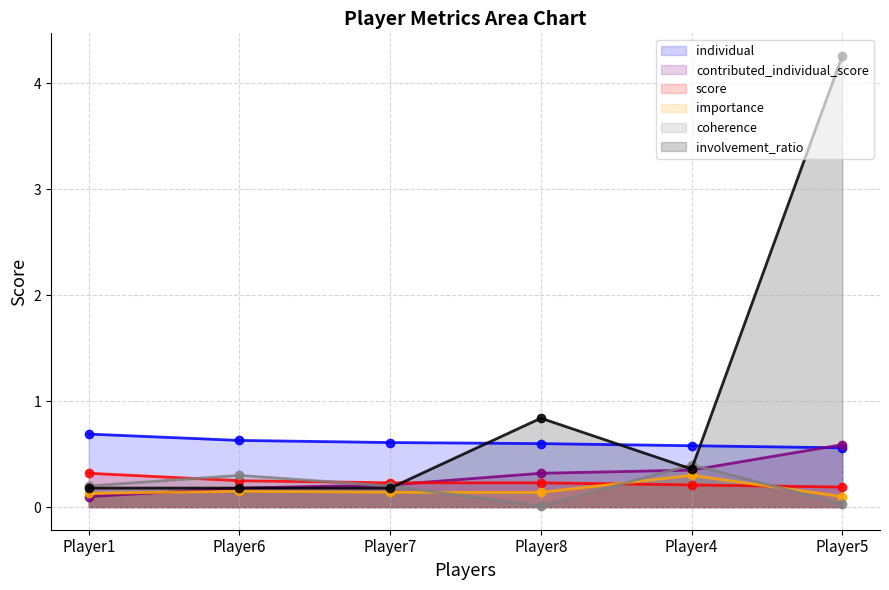

List the series in order of their peak value, highest first.

involvement_ratio, individual, contributed_individual_score, coherence, score, importance